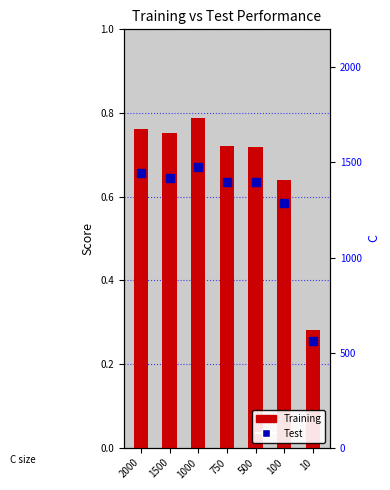

Which series contains the highest Y value?

Training